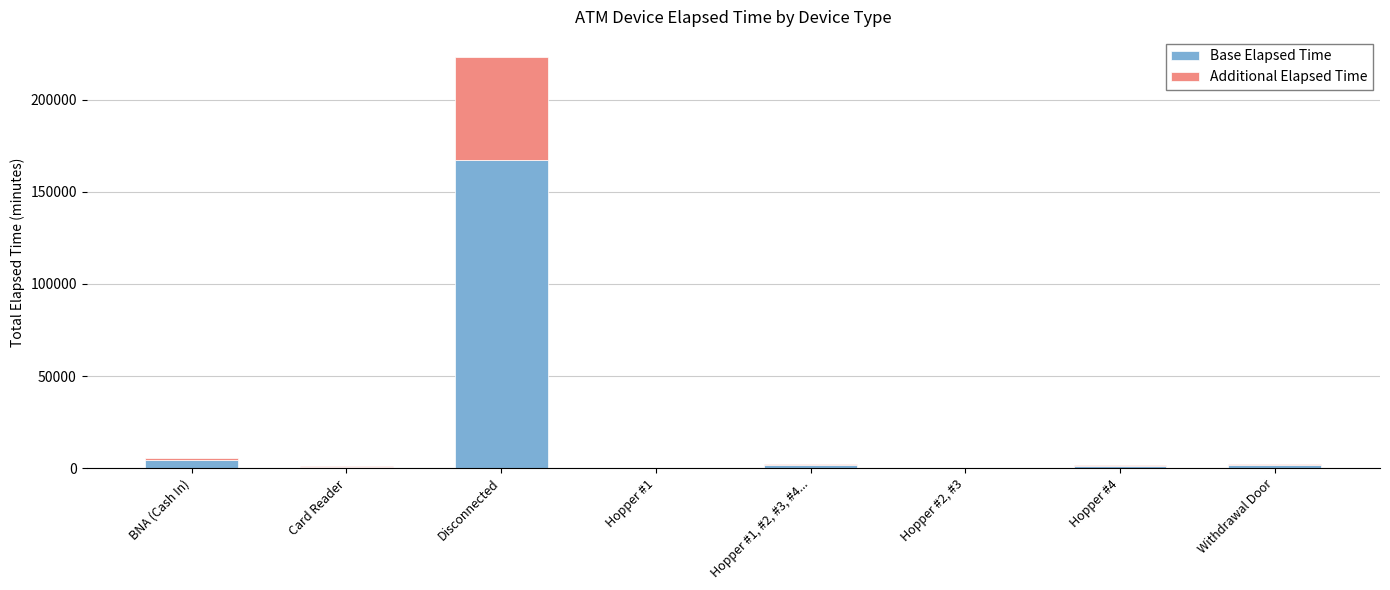

Is it true that Base Elapsed Time equals 787.5 at Card Reader?

True